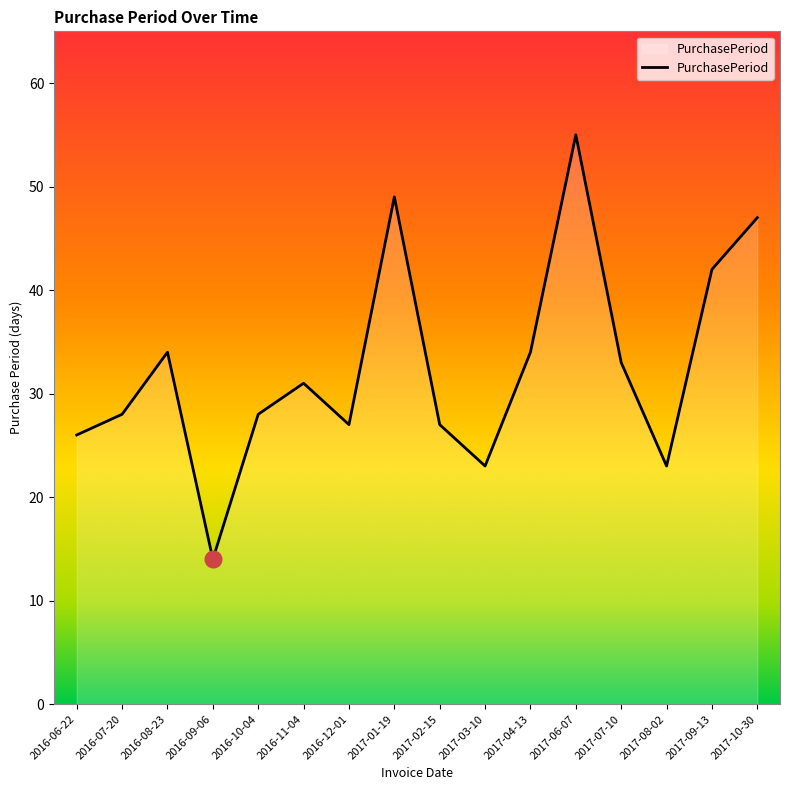

Reading left to right, what are all the values shown in this chart?

26	28	34	14	28	31	27	49	27	23	34	55	33	23	42	47